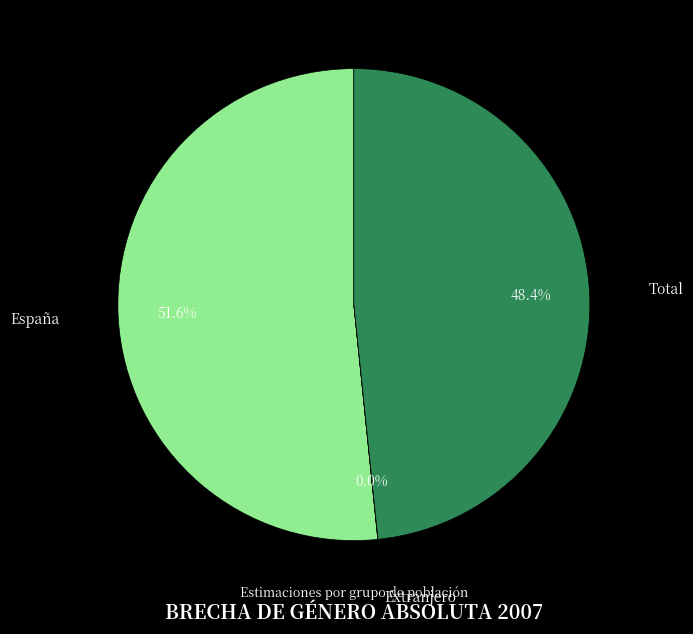

Which slice is the largest?

España